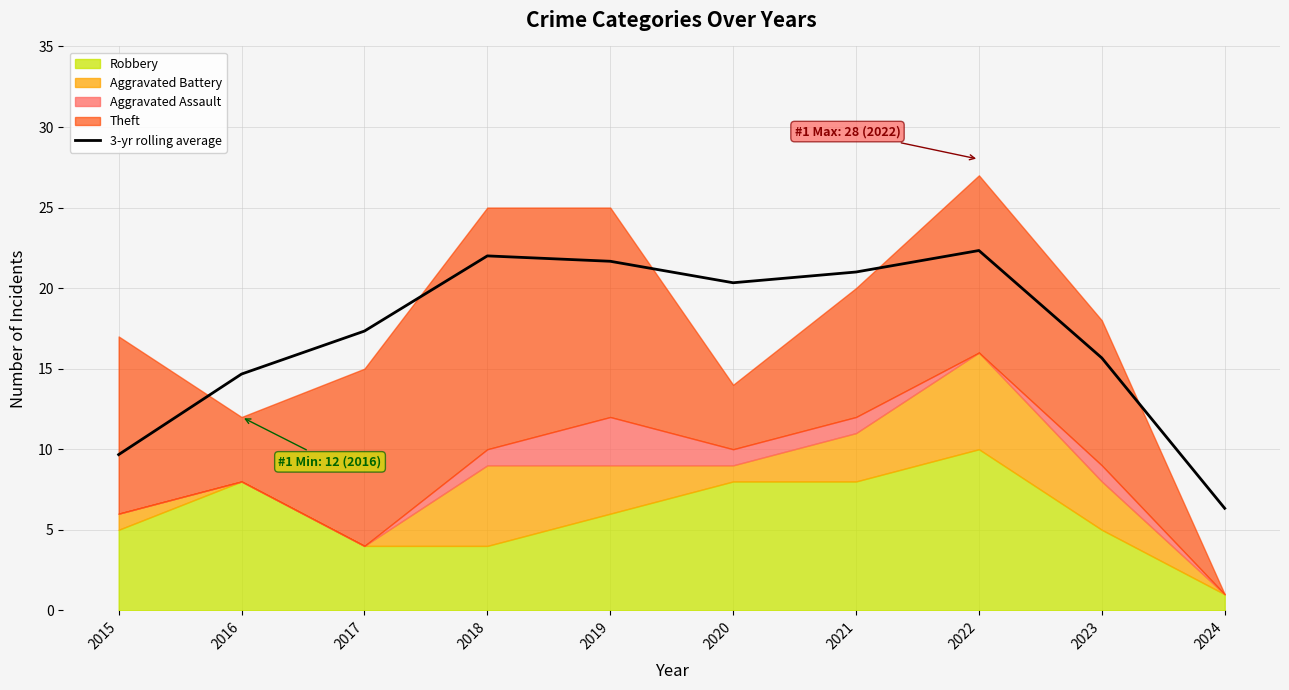

Reading left to right, transcribe all the data shown in this chart.

2015=9.7	2016=14.7	2017=17.3	2018=22.0	2019=21.7	2020=20.3	2021=21.0	2022=22.3	2023=15.7	2024=6.3